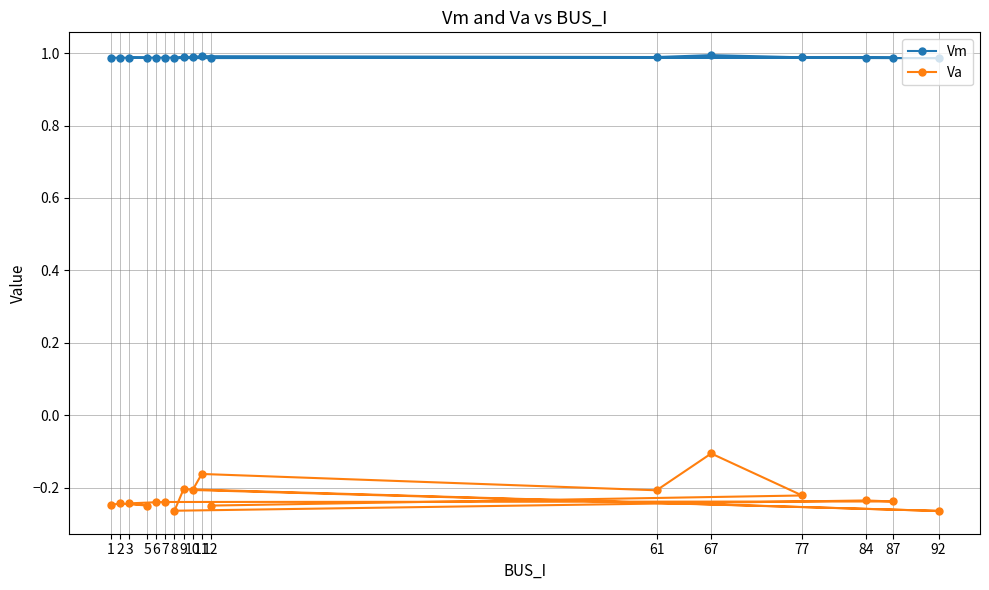

The value of Vm at 1 is 1.0. True or false?

True